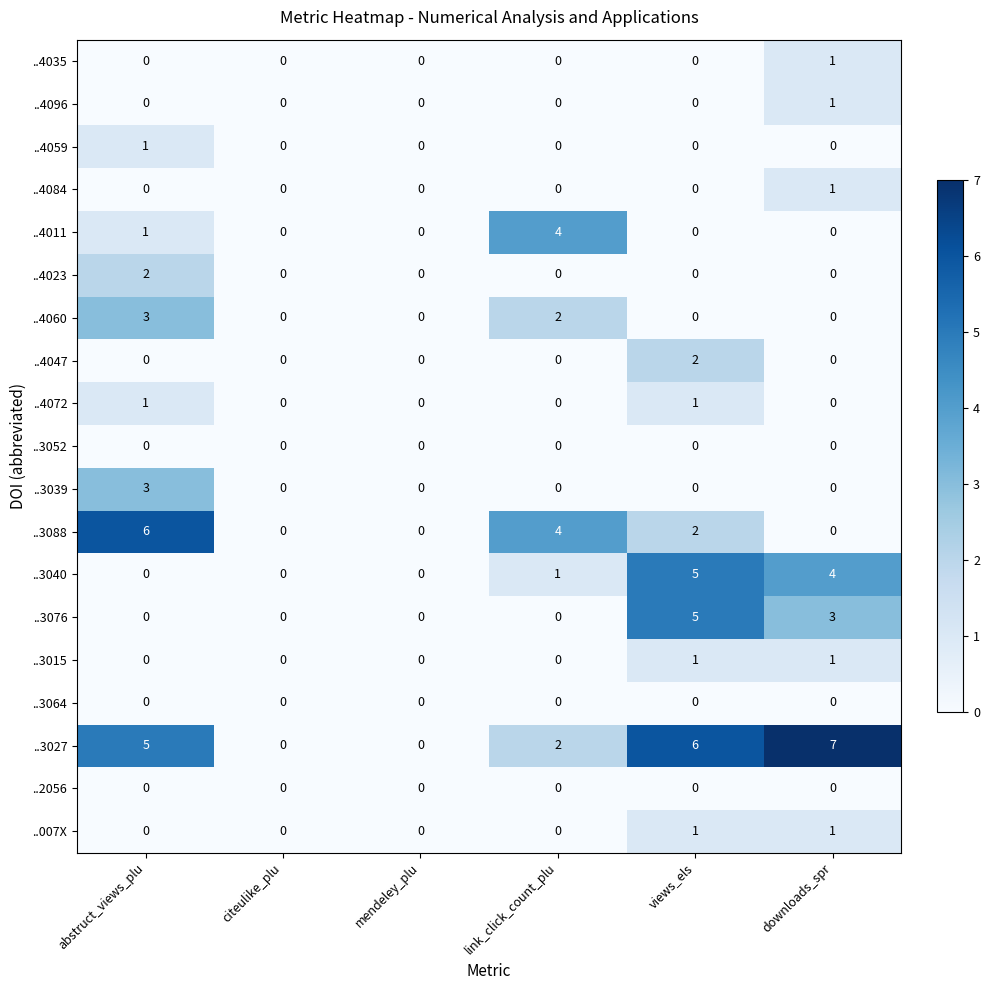

What is the difference between the highest and lowest values at downloads_spr?

7